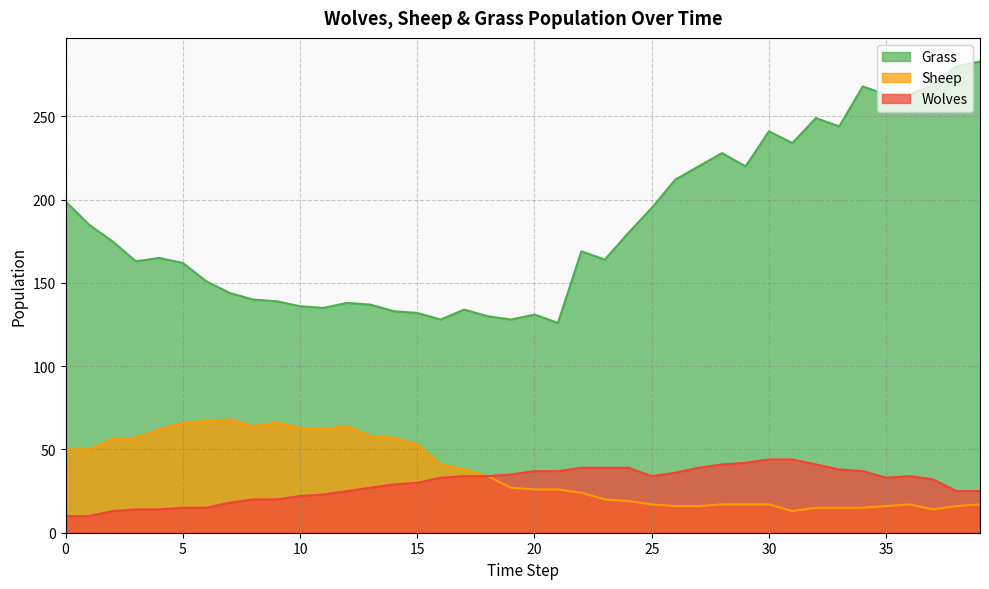

Which series has the largest range (max minus min)?

Grass